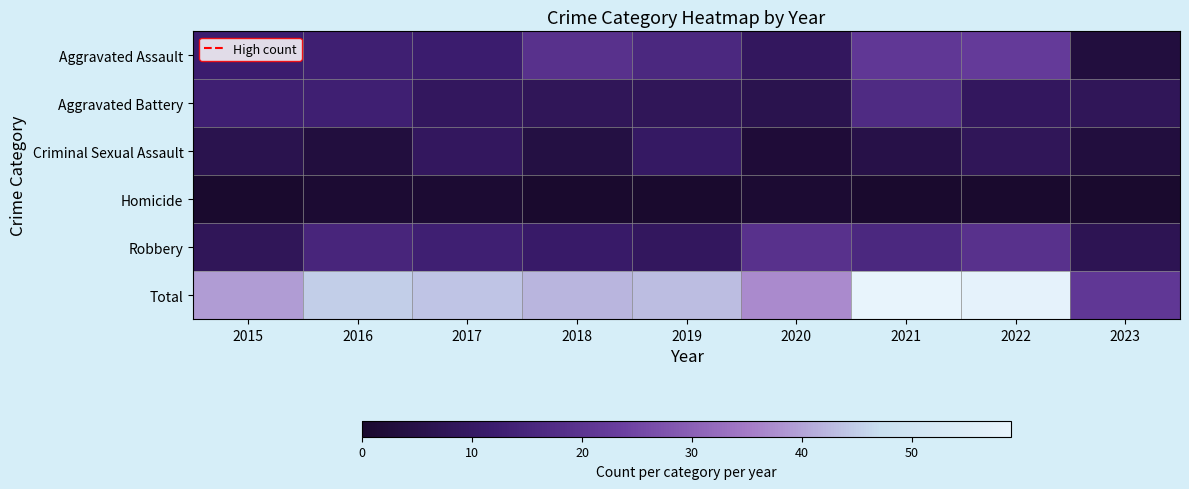

Reading left to right, list all the values displayed in this chart.

Aggravated Assault: 2015=12	2016=13	2017=12	2018=19	2019=16	2020=9	2021=21	2022=22	2023=3
Aggravated Battery: 2015=13	2016=13	2017=9	2018=8	2019=8	2020=6	2021=17	2022=9	2023=8
Criminal Sexual Assault: 2015=6	2016=3	2017=9	2018=4	2019=10	2020=2	2021=5	2022=8	2023=3
Homicide: 2015=0	2016=1	2017=1	2018=0	2019=0	2020=1	2021=0	2022=0	2023=0
Robbery: 2015=8	2016=15	2017=13	2018=11	2019=9	2020=19	2021=16	2022=19	2023=7
Total: 2015=39	2016=45	2017=44	2018=42	2019=43	2020=37	2021=59	2022=58	2023=21